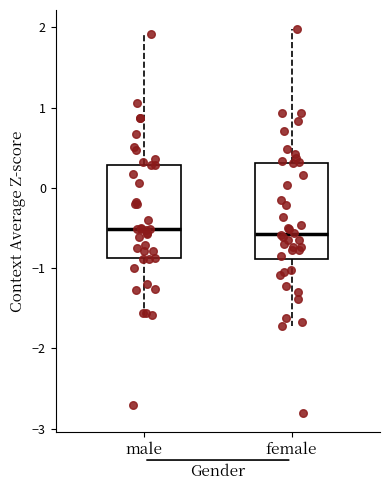

Reading left to right, transcribe this box plot: for each box, give where its median line is, the range the box spans, and where its two whiskers end, as read against the y-axis. The values are not printed on the chart, so give them approximately, as read against the axis.

male: median -0.5, box -0.9 to 0.3, whiskers -1.6 to 1.9
female: median -0.6, box -0.9 to 0.3, whiskers -1.7 to 2.0